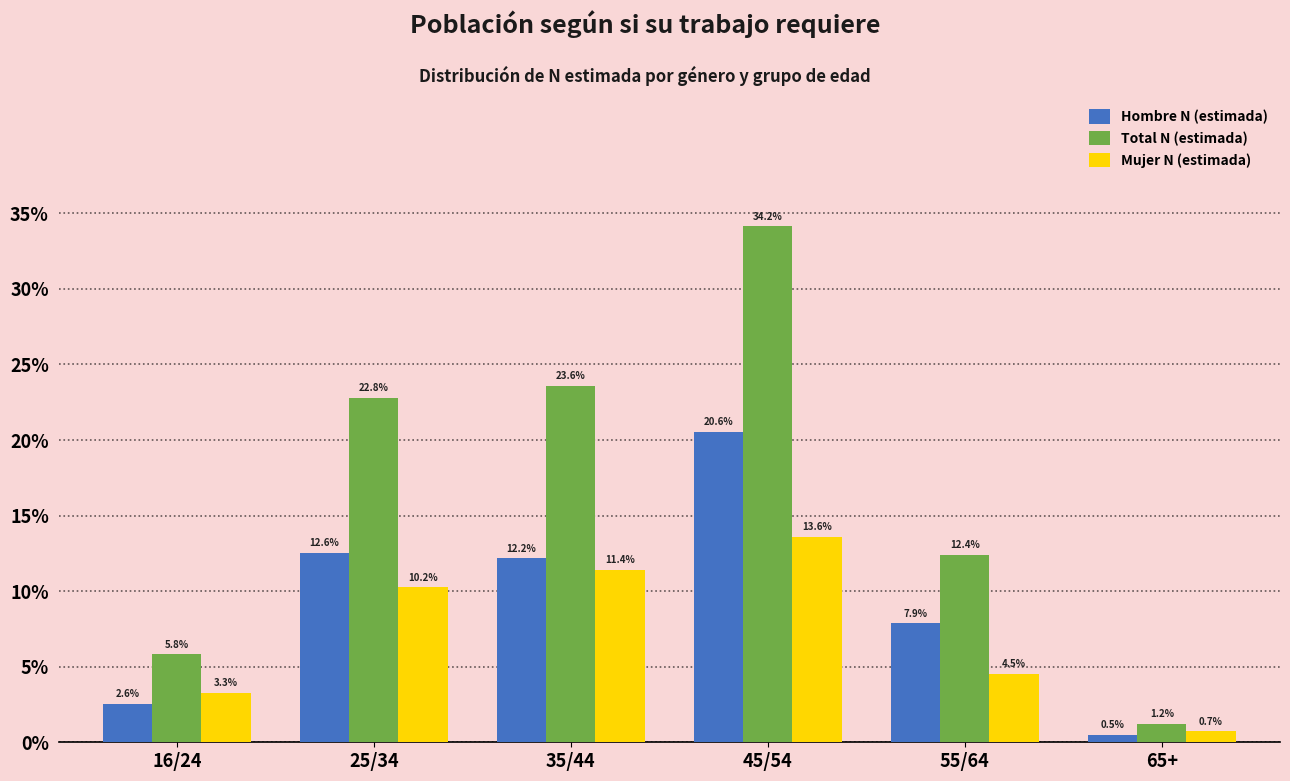

Reading left to right, list all the values displayed in this chart.

Hombre N (estimada): 16/24=2.6	25/34=12.6	35/44=12.2	45/54=20.6	55/64=7.9	65+=0.5
Total N (estimada): 16/24=5.8	25/34=22.8	35/44=23.6	45/54=34.2	55/64=12.4	65+=1.2
Mujer N (estimada): 16/24=3.3	25/34=10.2	35/44=11.4	45/54=13.6	55/64=4.5	65+=0.7